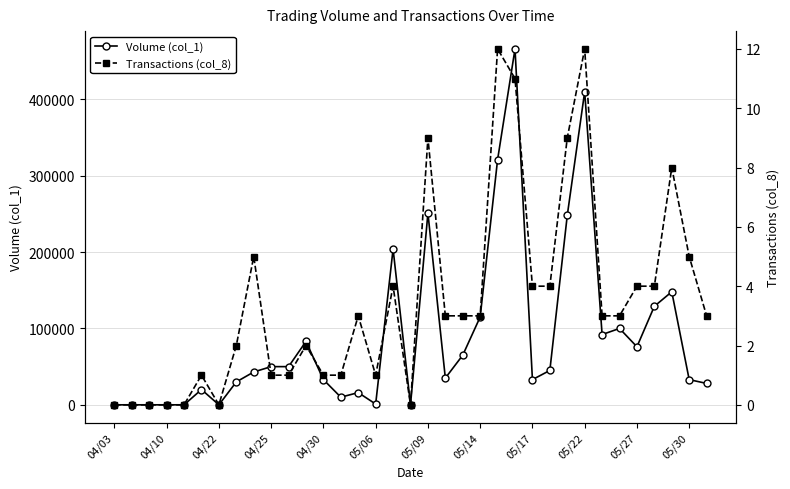

The value of Volume (col_1) at 17 is 0. True or false?

True